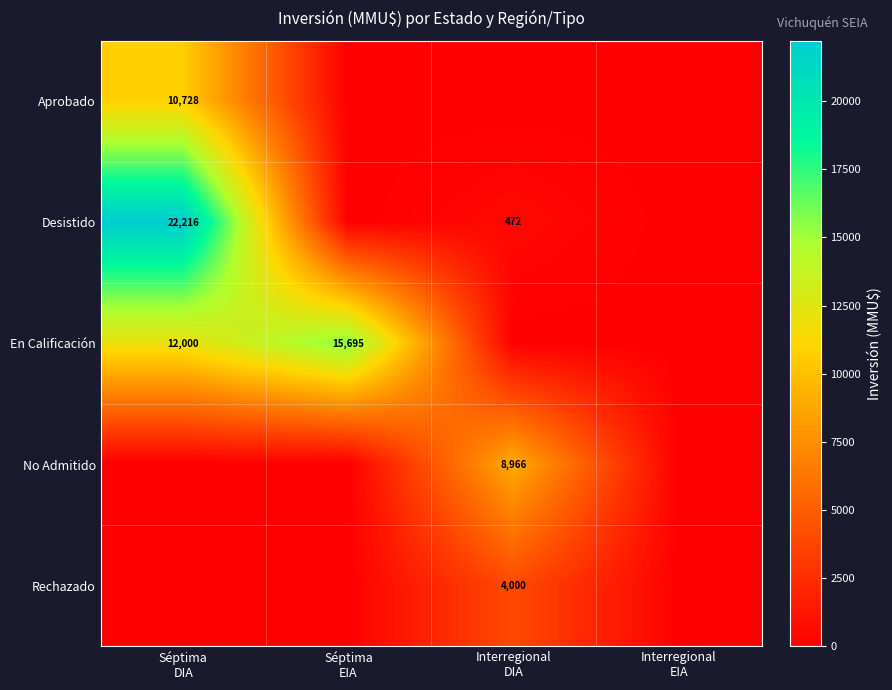

Which series has the largest range (max minus min)?

Desistido